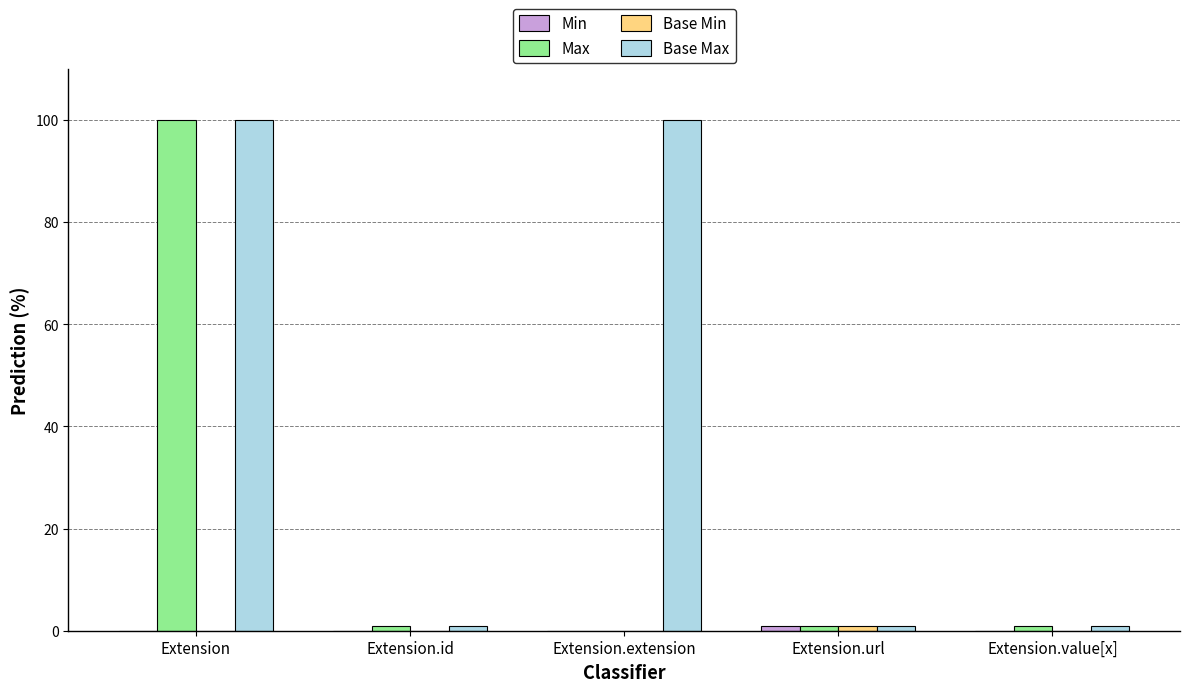

The Base Max series shows 63 at Extension.extension. True or false?

False